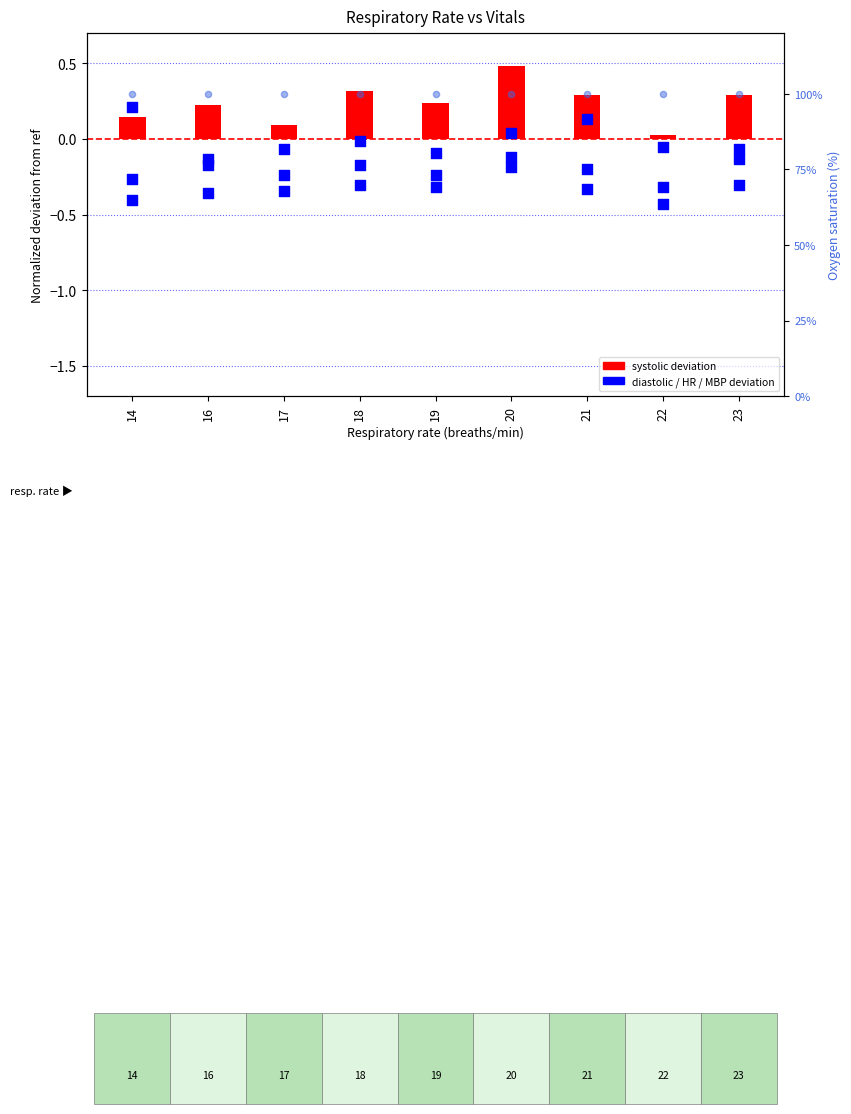

At which category is the sum across all series the highest?

20